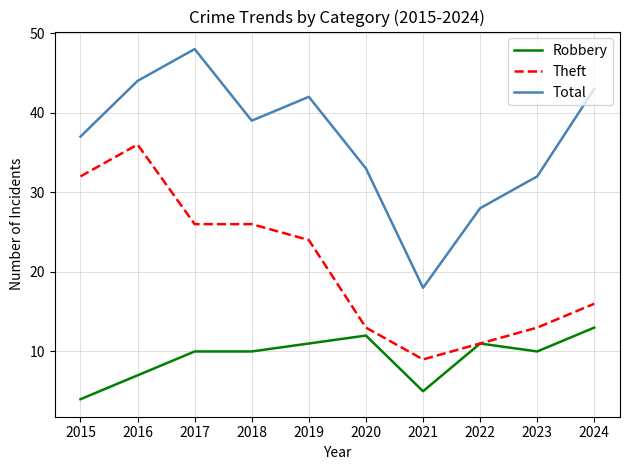

At which category does Total reach its first local valley?

2018